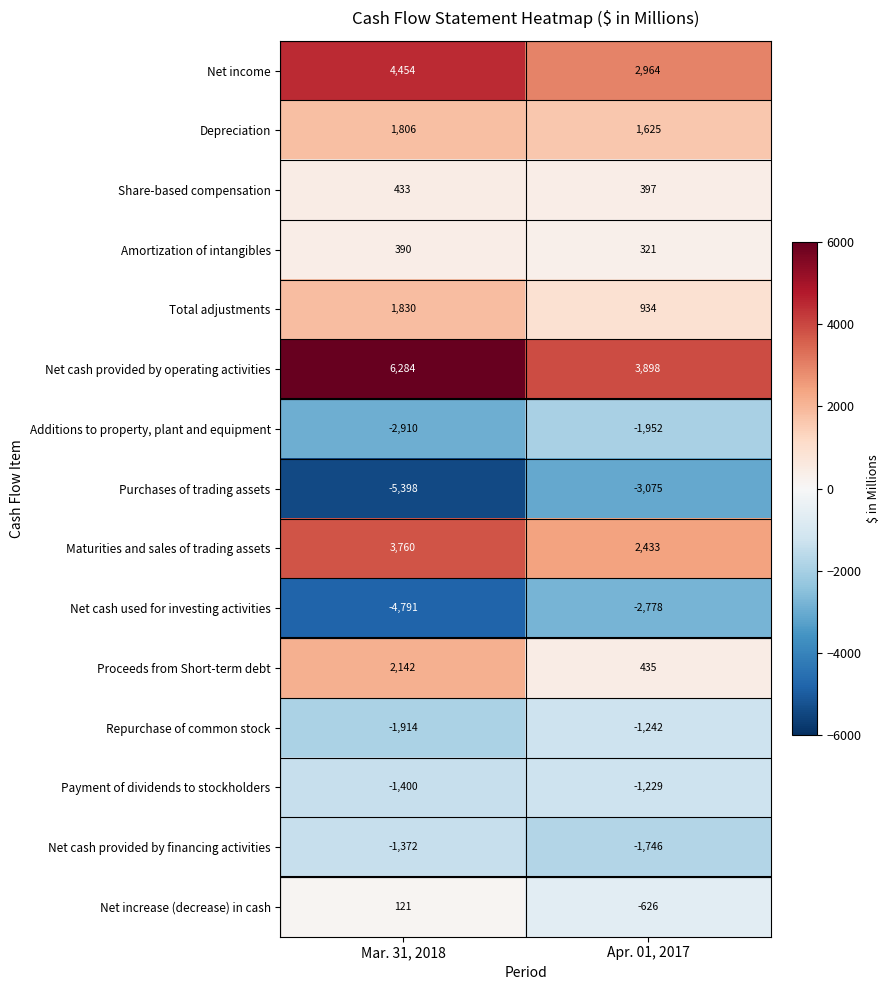

Which category has the lowest value across all series?

Mar. 31, 2018